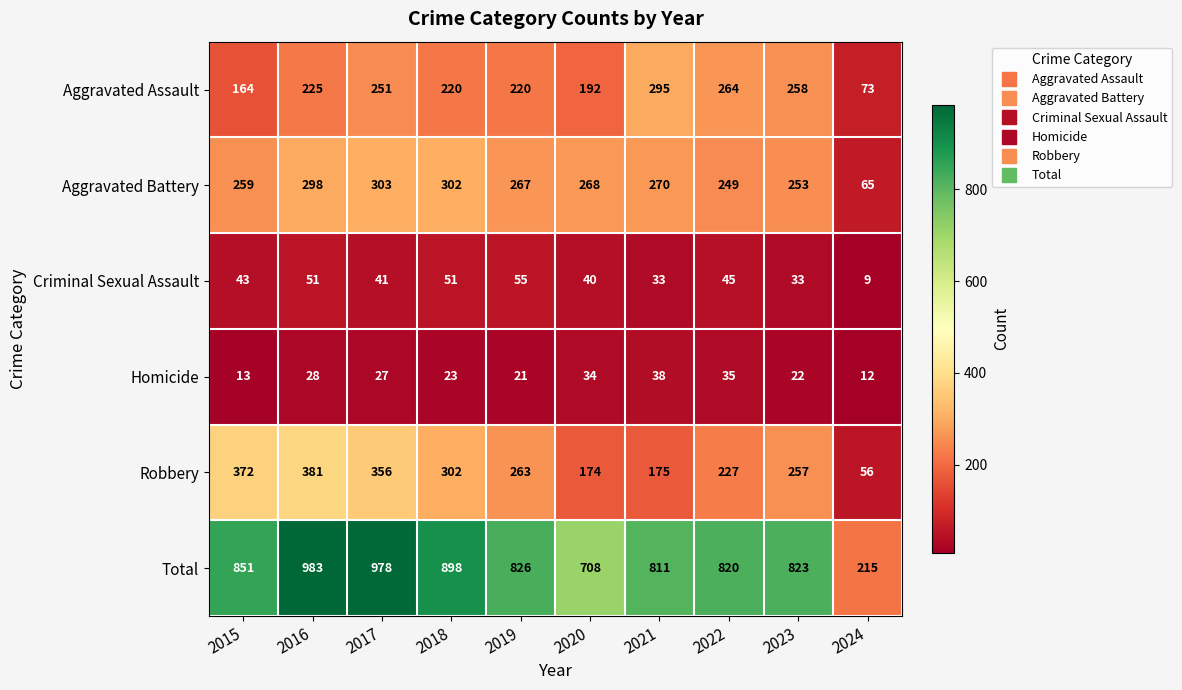

Which category has the highest value in the Aggravated Battery series?

2017